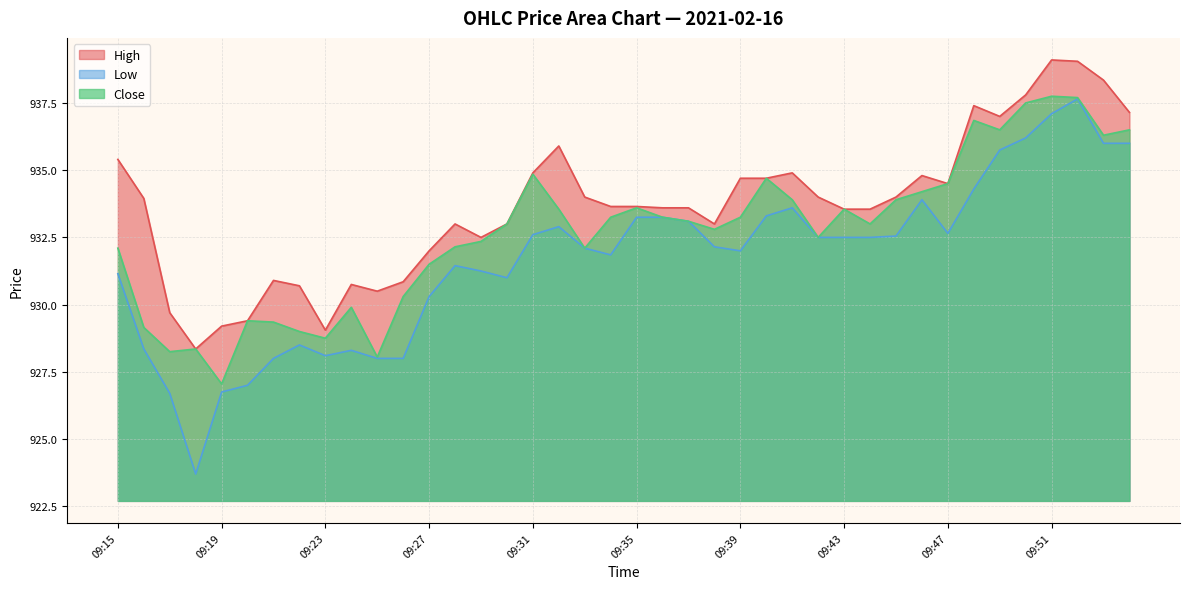

At 09:52, list the series in order from largest to smallest.

High, Close, Low